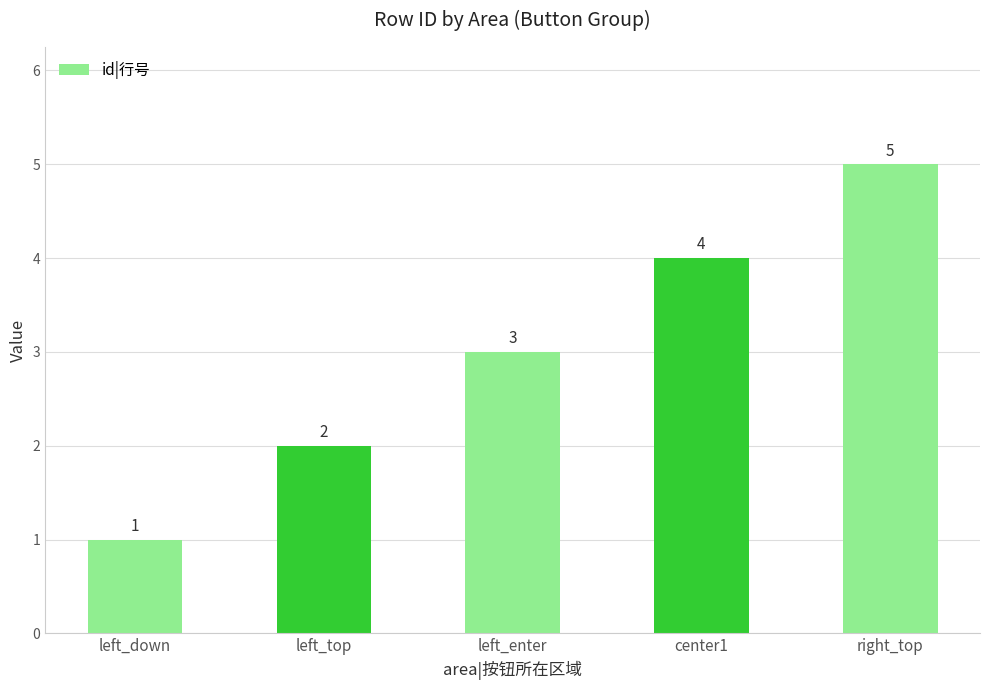

What is the change in value from left_top to right_top?

+3